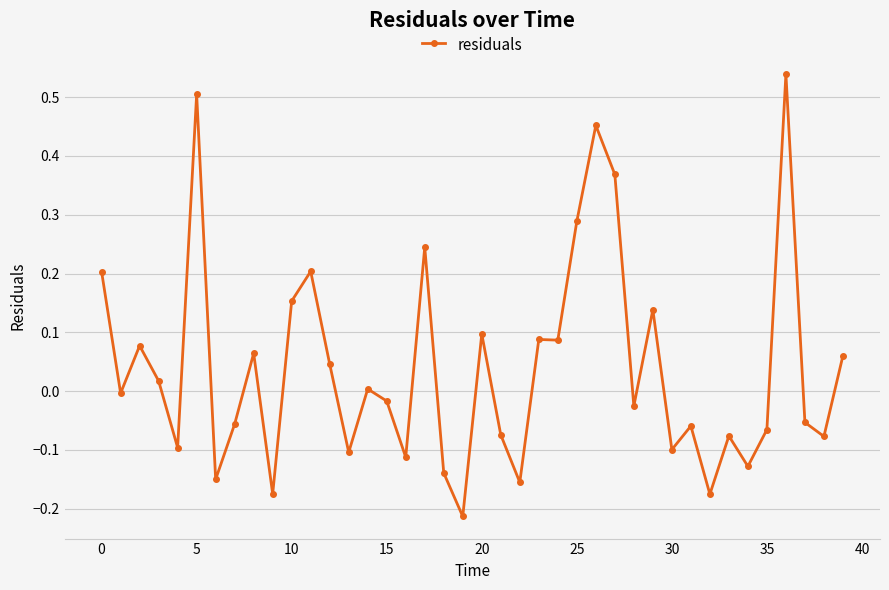

True or false: there are more than 0 points higher than both neighbors.

True